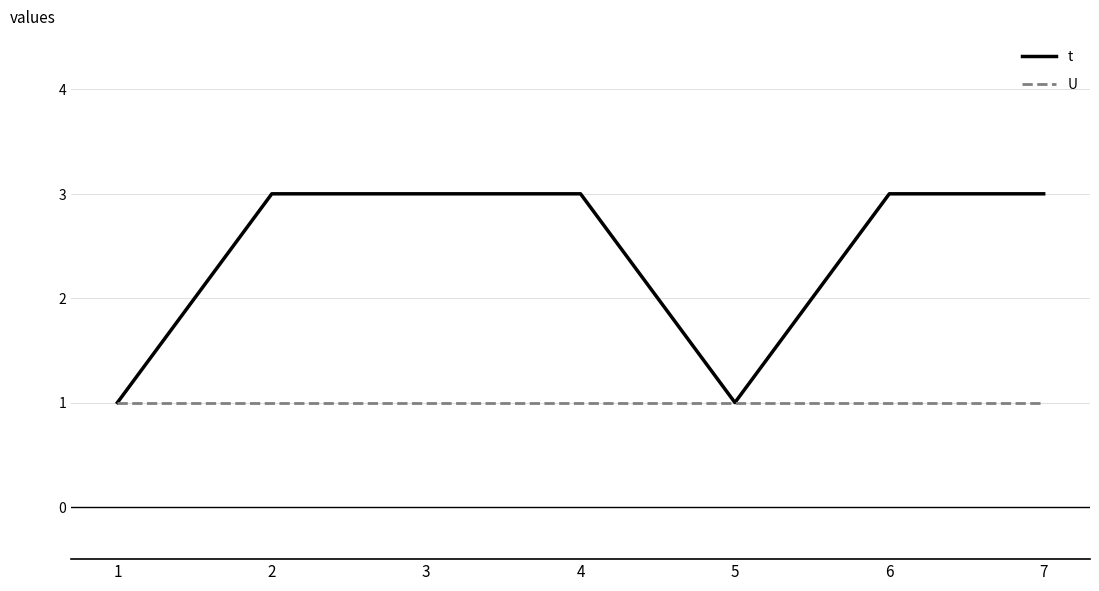

At 3, list the series in order from smallest to largest.

U, t